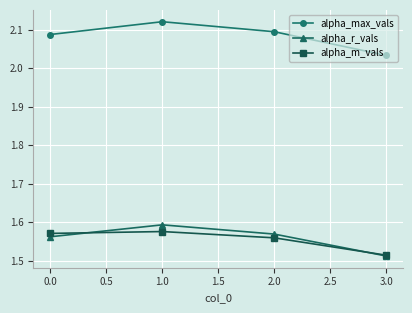

List the series in order of their peak value, highest first.

alpha_max_vals, alpha_r_vals, alpha_m_vals